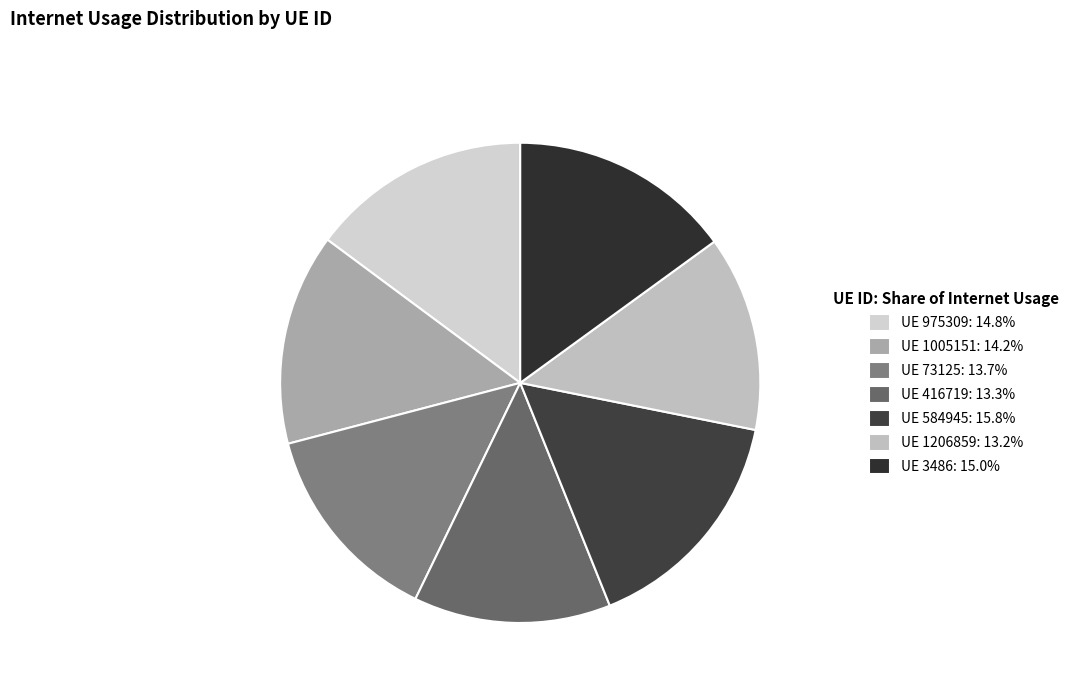

Count the number of slices in the pie.

7